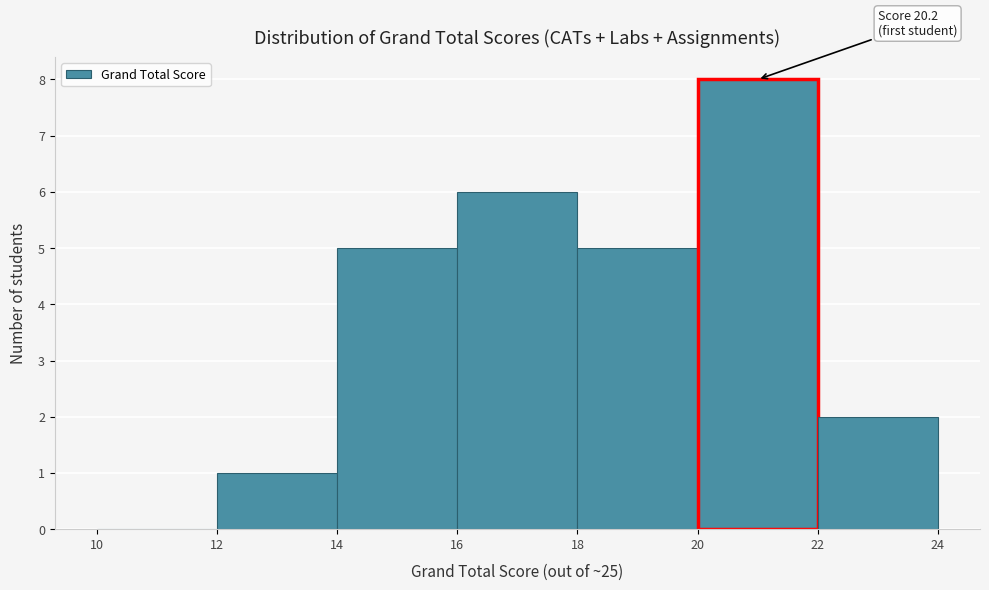

Which range on the x-axis has the tallest bar?

20 to 22